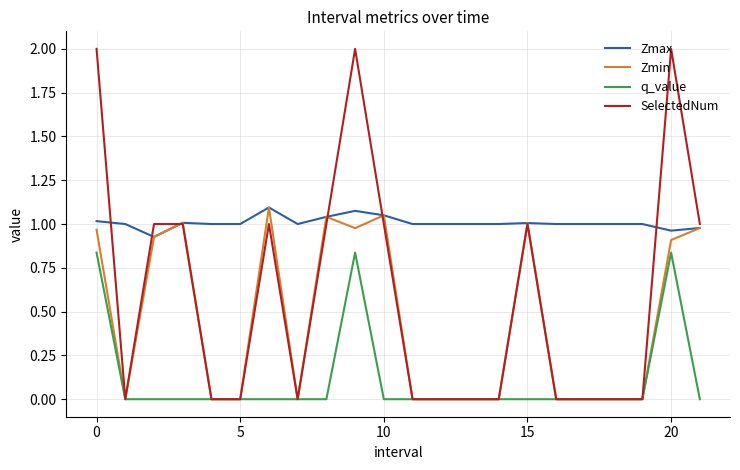

List the series in order of their overall mean, highest first.

Zmax, SelectedNum, Zmin, q_value